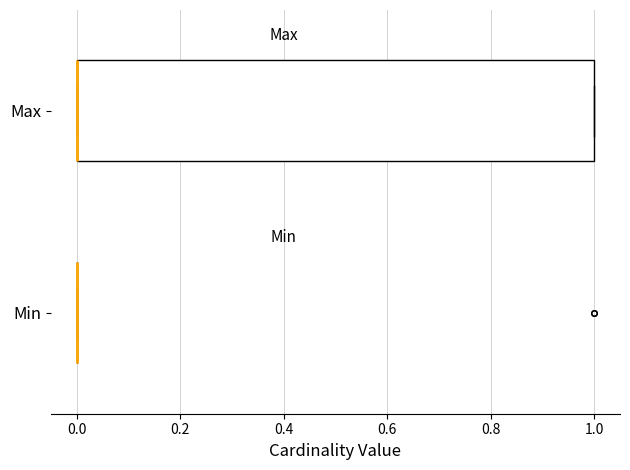

Reading bottom to top, transcribe this box plot: for each box, give where its median line is, the range the box spans, and where its two whiskers end, as read against the x-axis. The values are not printed on the chart, so give them approximately, as read against the axis.

Min: box collapsed to a line at 0, whiskers 0 to 0
Max: median 0 (drawn on the box's left edge), box 0 to 1, whiskers 0 to 1